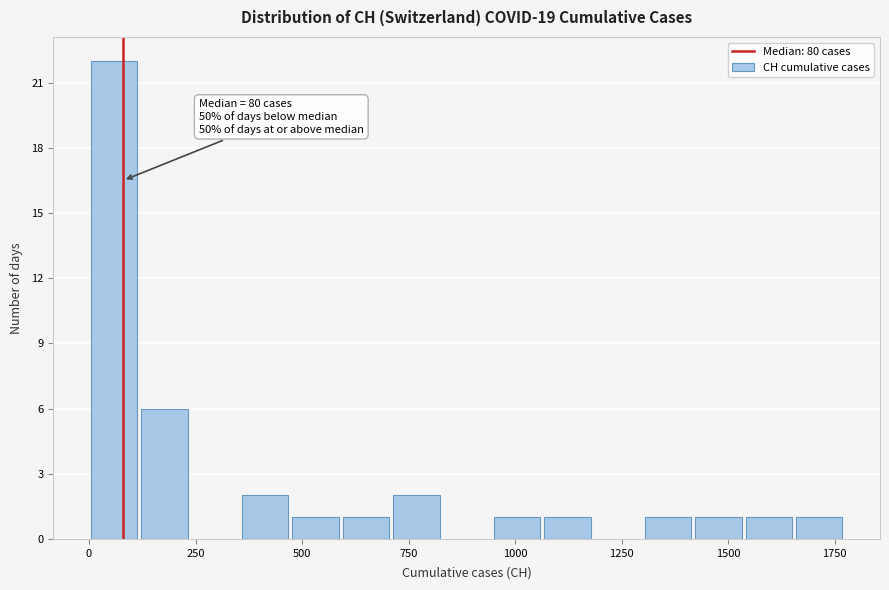

Read against the x-axis, roughly where is the centre of the tallest bar?

50